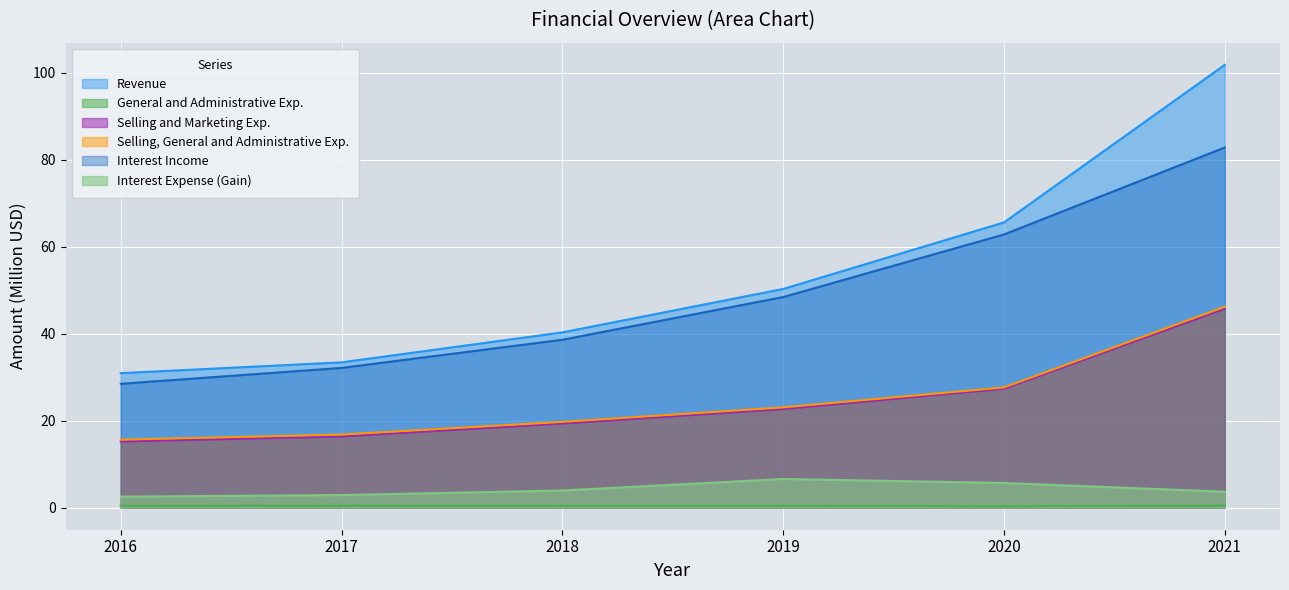

True or false: Revenue and Interest Income intersect in this chart.

False